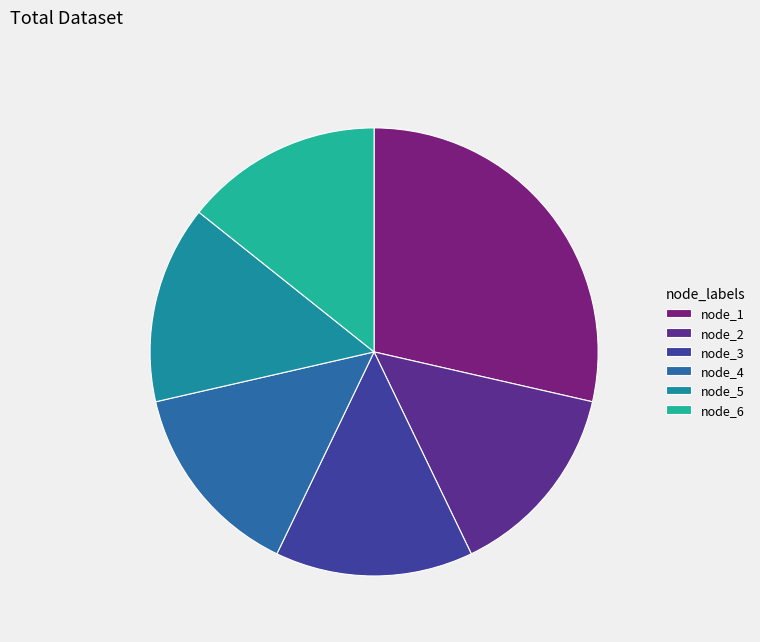

Count the number of slices in the pie.

6